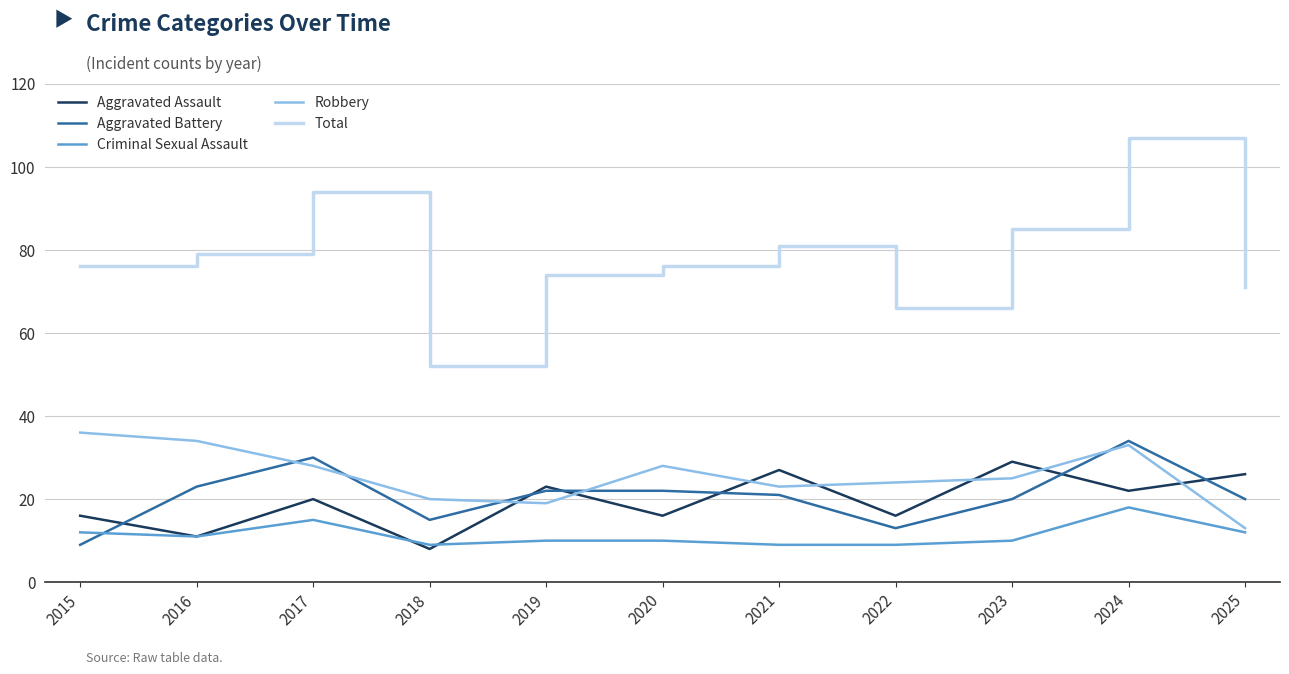

What is the sum of the Aggravated Assault values at 2021 and 2022?

43